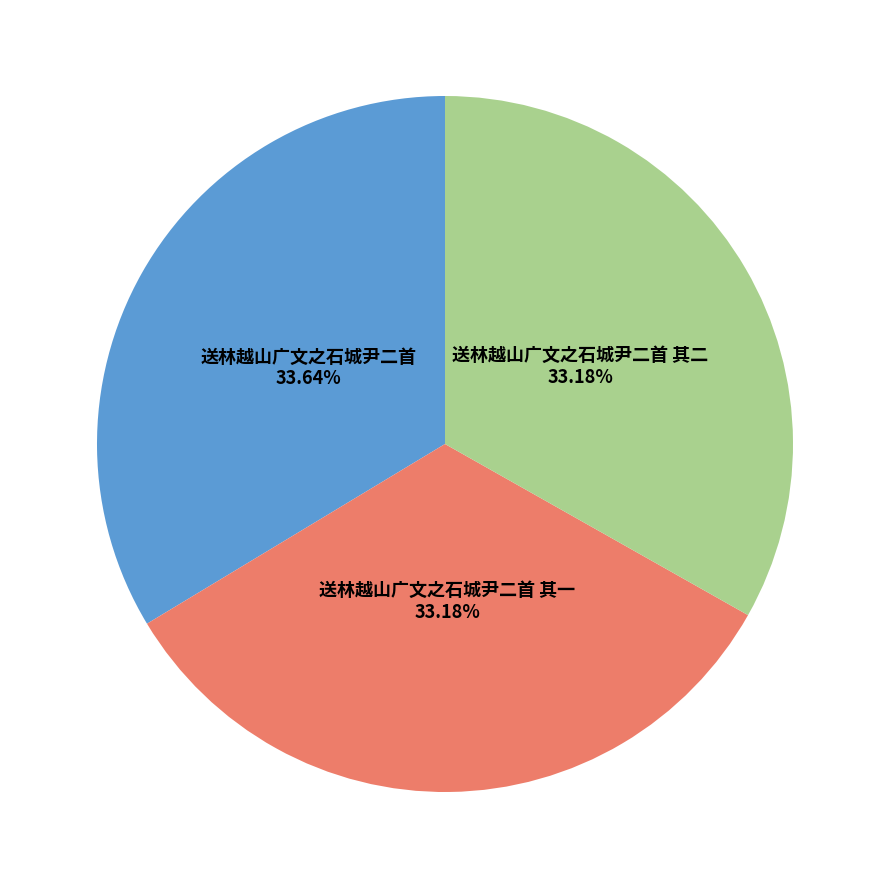

Does any single category account for the majority?

No